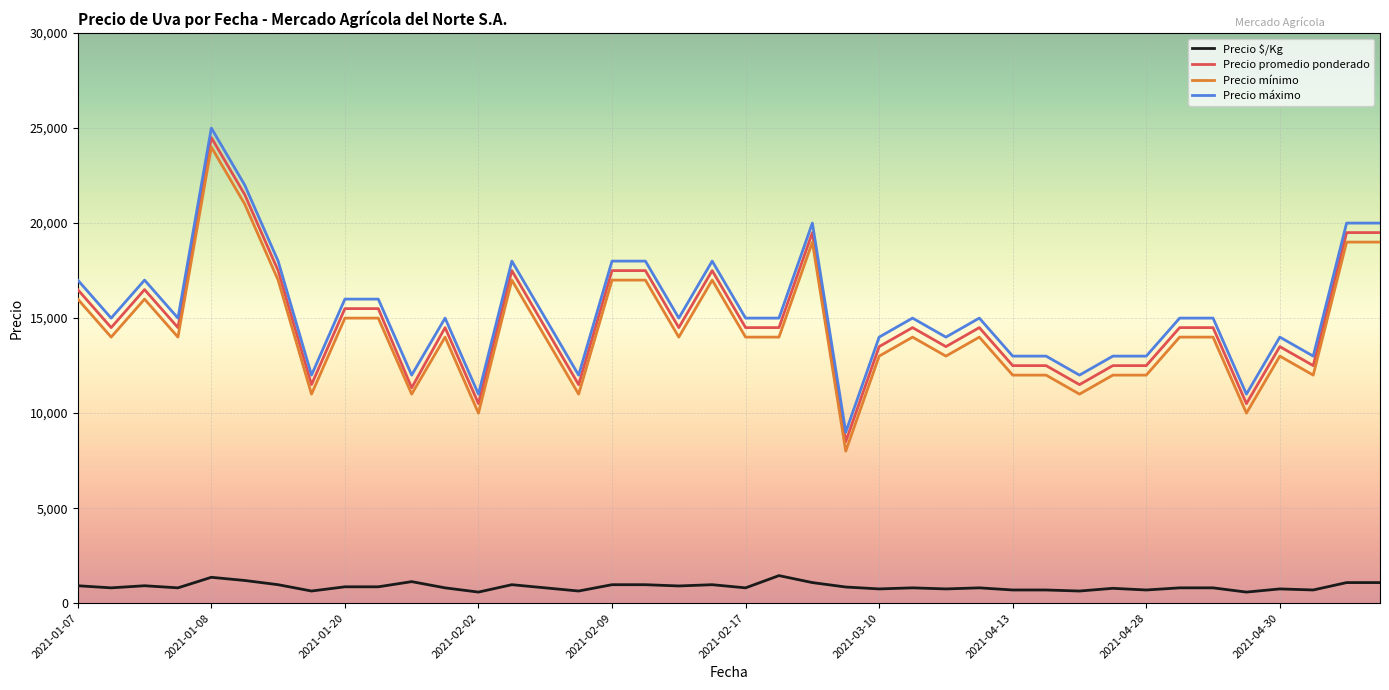

True or false: Precio máximo and Precio $/Kg intersect in this chart.

False